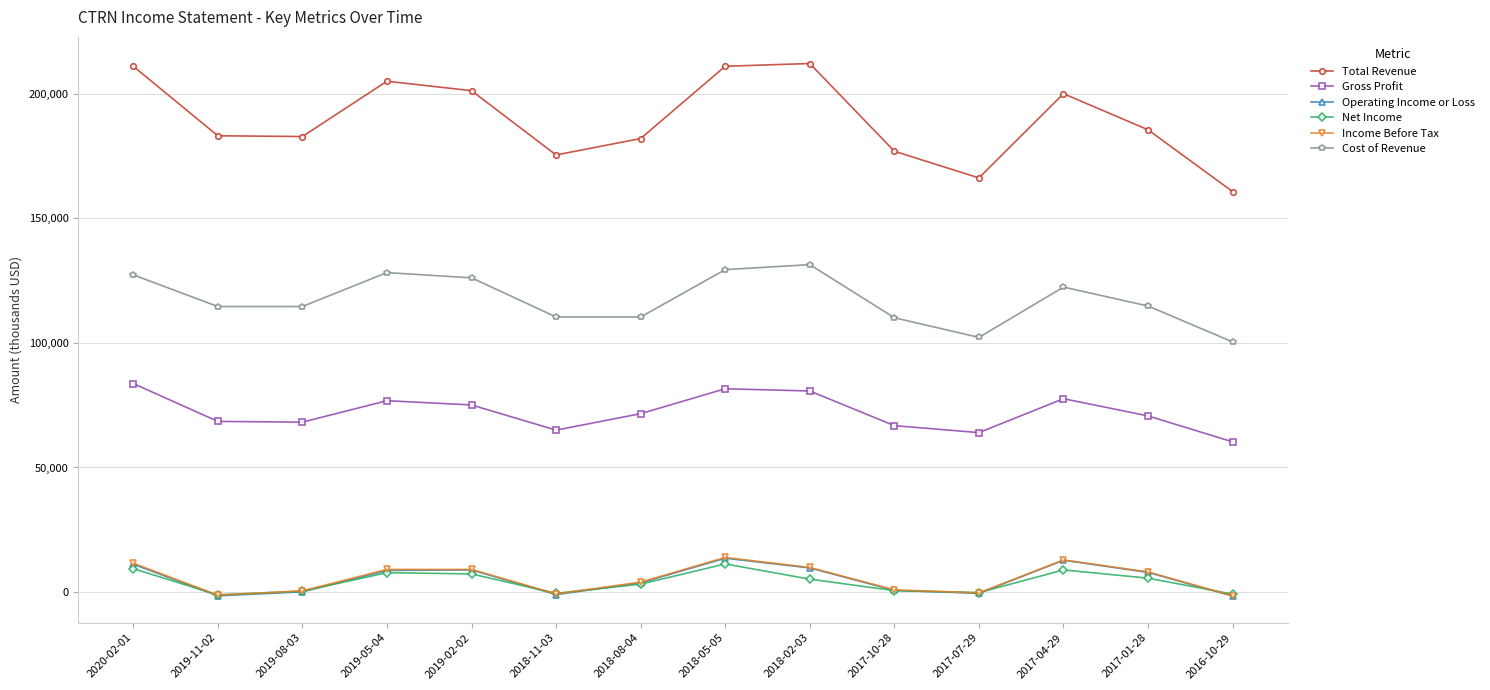

In Total Revenue, how many points are lower than both neighbors (excluding endpoints)?

3